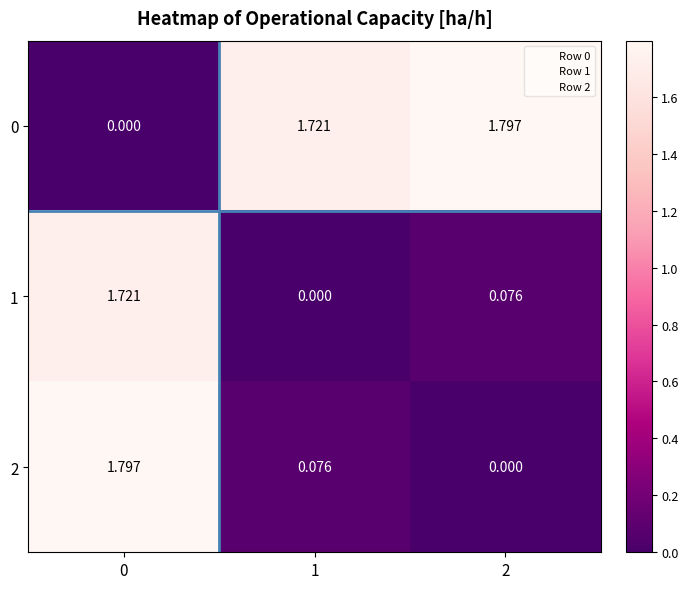

How many values in 0 are above zero?

2